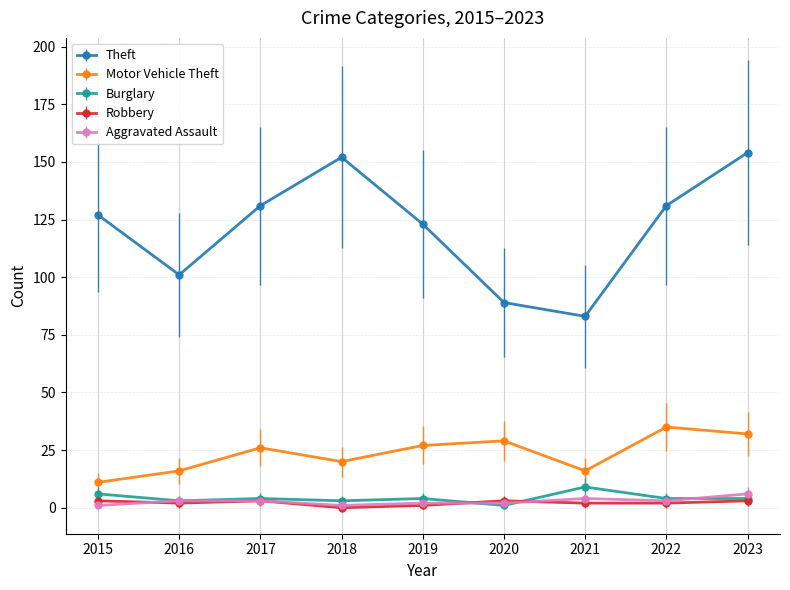

What are all the series names shown in the legend?

Theft, Motor Vehicle Theft, Burglary, Robbery, Aggravated Assault